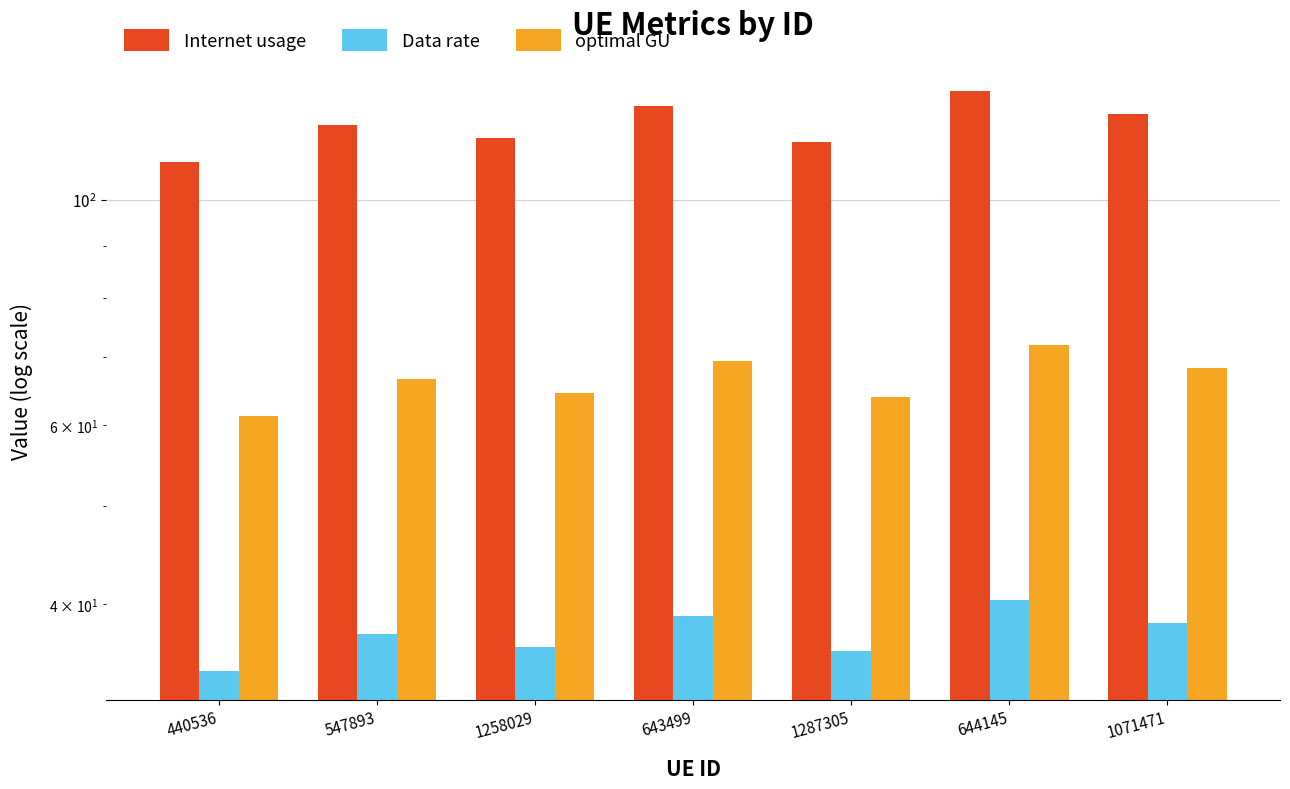

Where is Internet usage nearest to the value 118?

547893